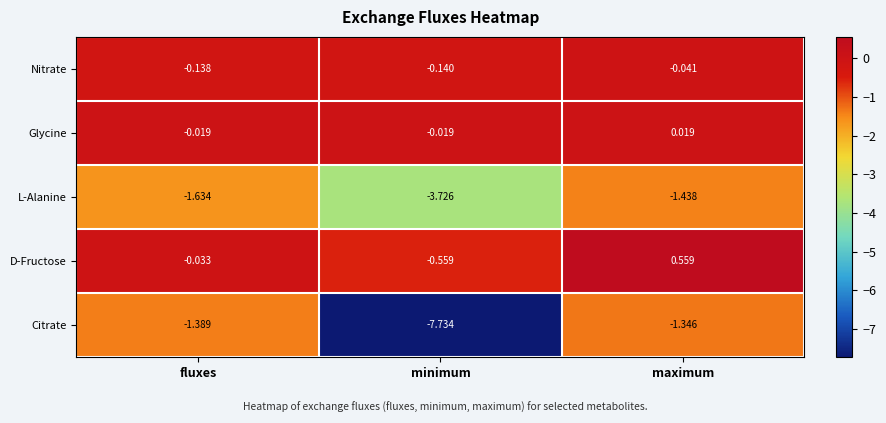

At which label does D-Fructose reach its peak?

maximum